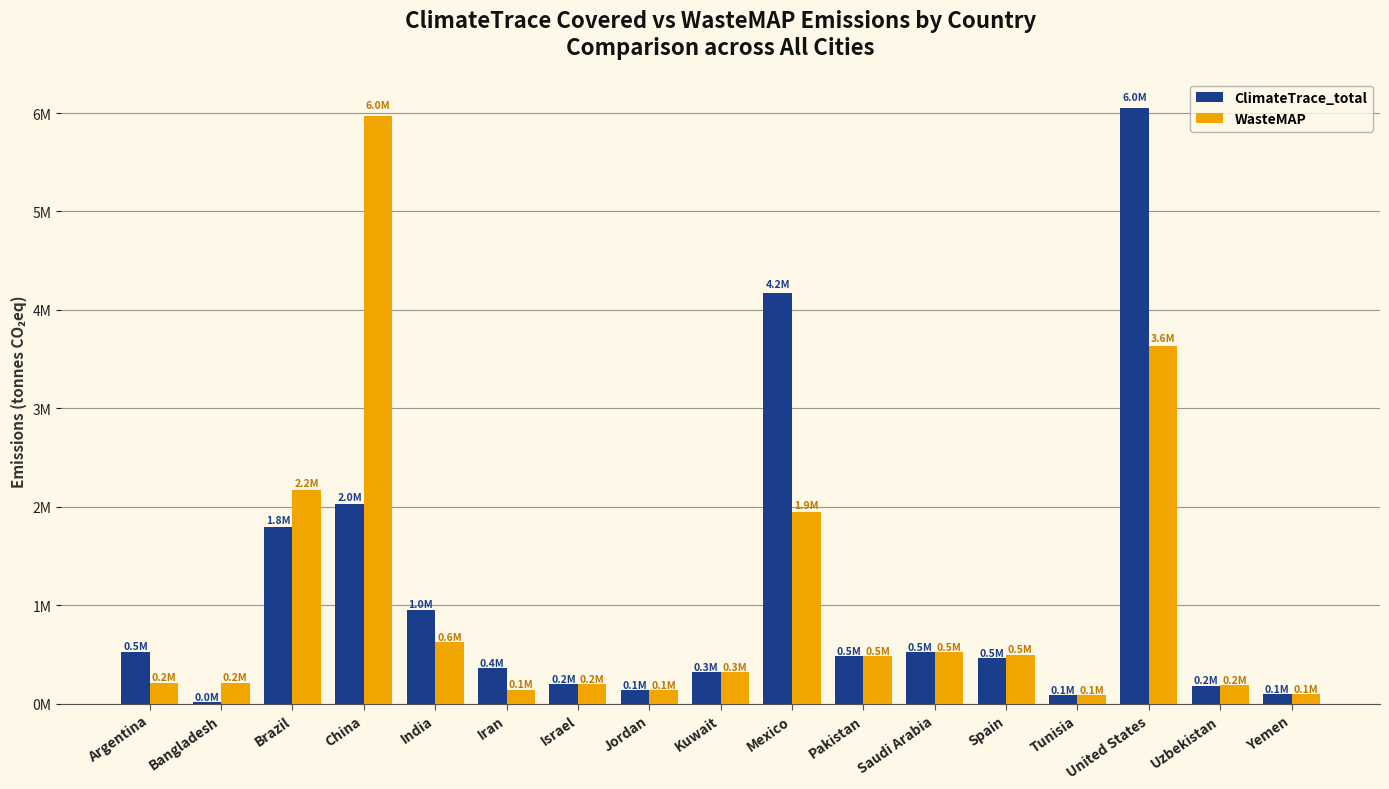

Which label corresponds to the largest value in the chart?

United States